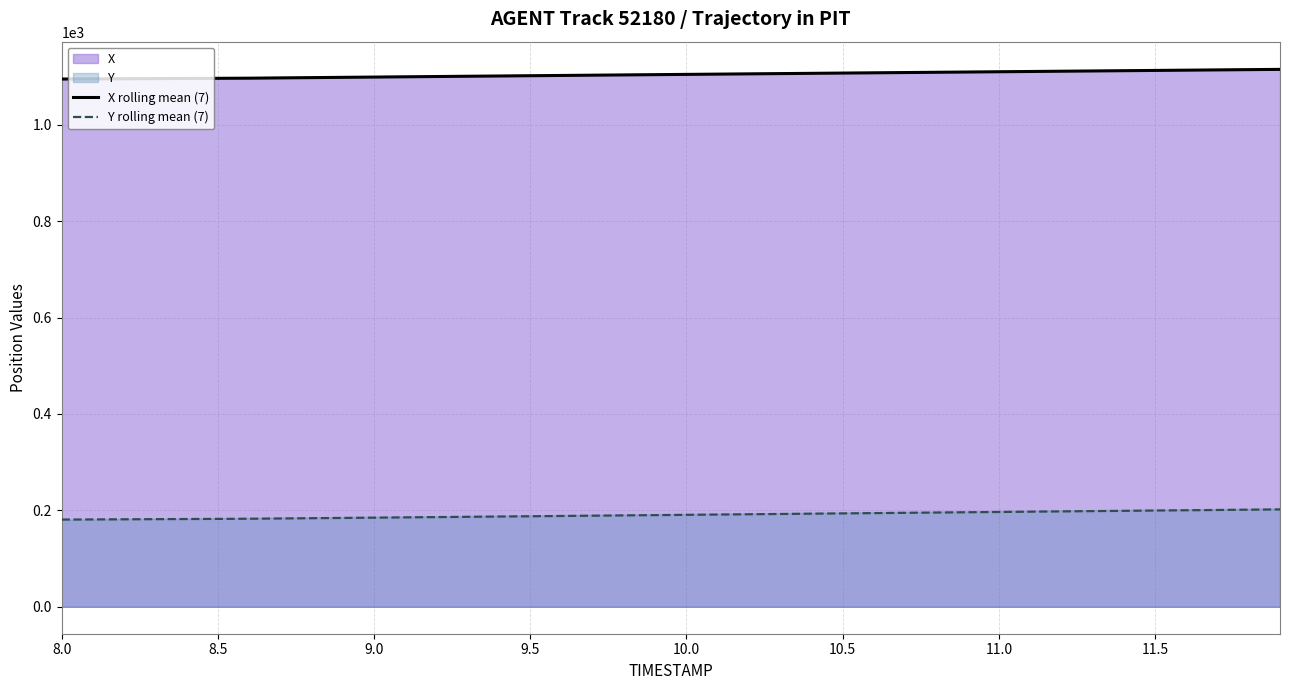

How many categories are shown in the chart?

40